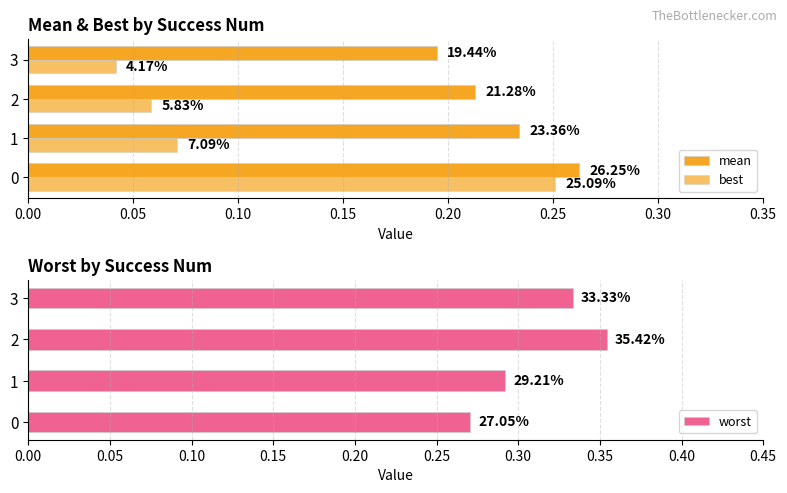

How many series are shown in this chart?

3